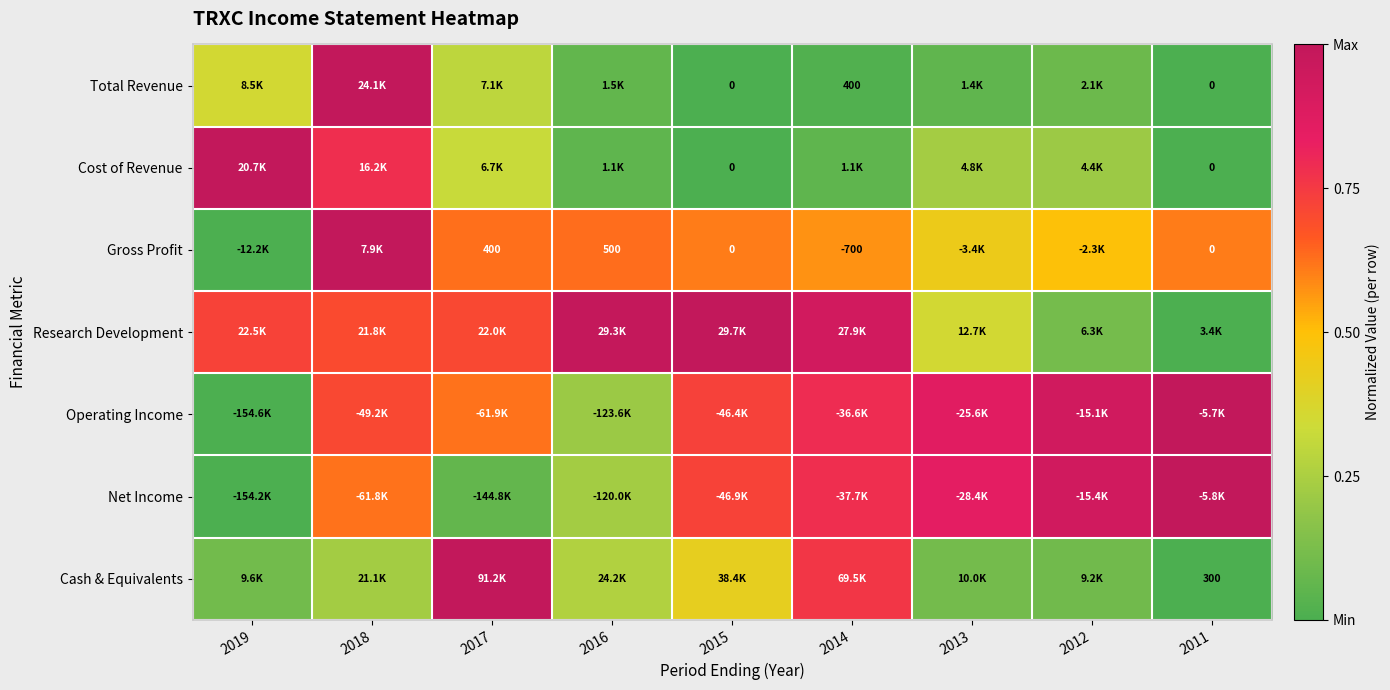

At which label is Cost of Revenue closest to 0?

2015